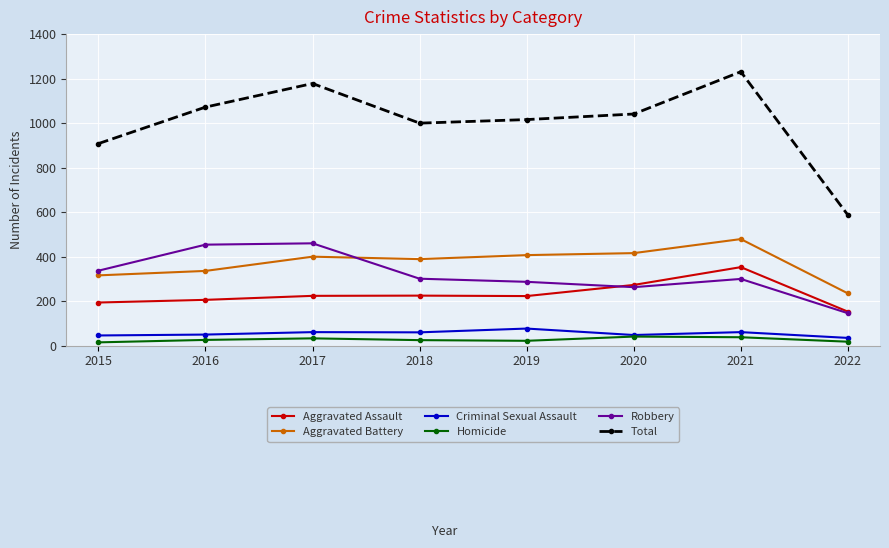

In Robbery, how many points are higher than both neighbors (excluding endpoints)?

2